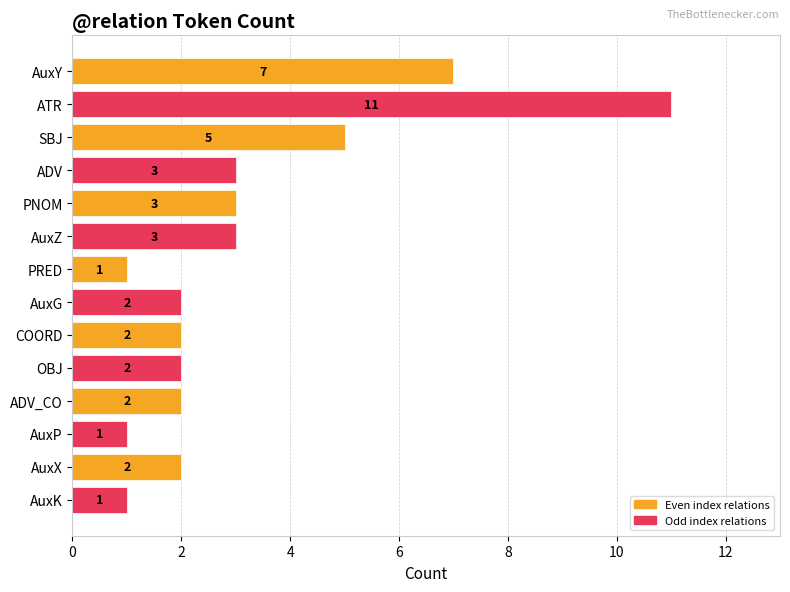

How many values are between 2 and 3?

8